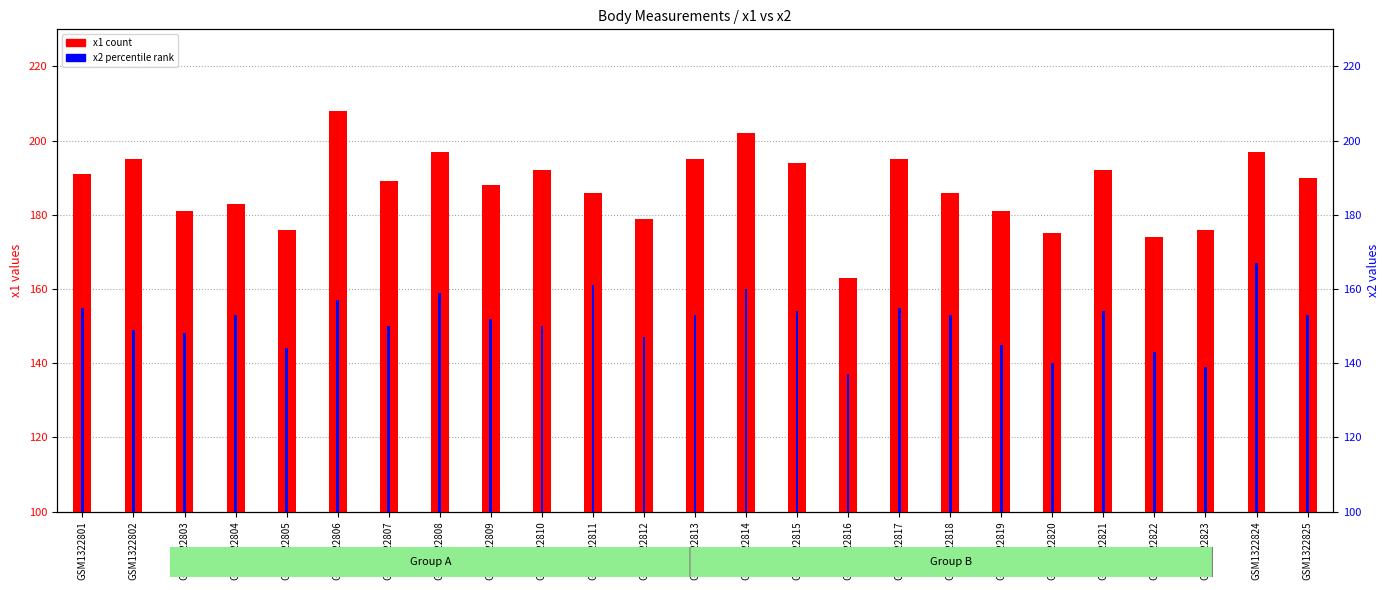

What is the value of the x1 bar at the 4th from the left?

183